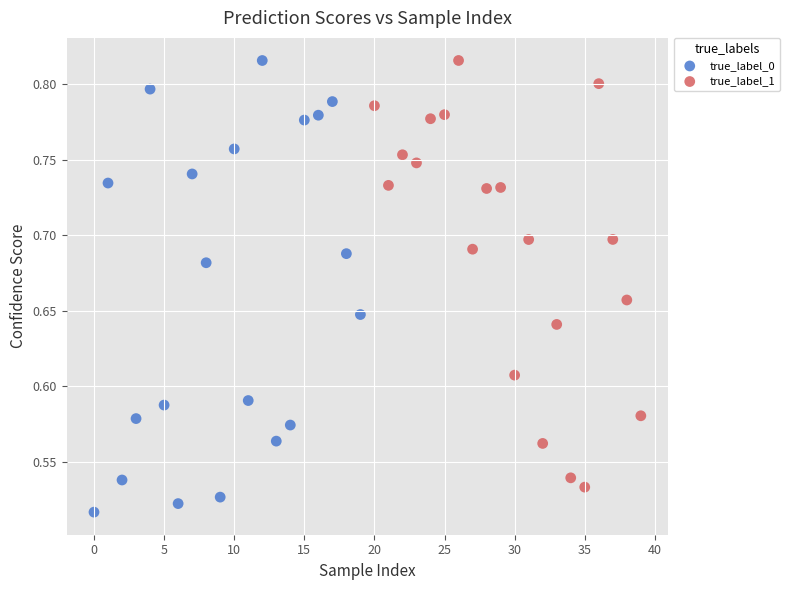

Which series reaches the minimum Y coordinate?

true_label_0